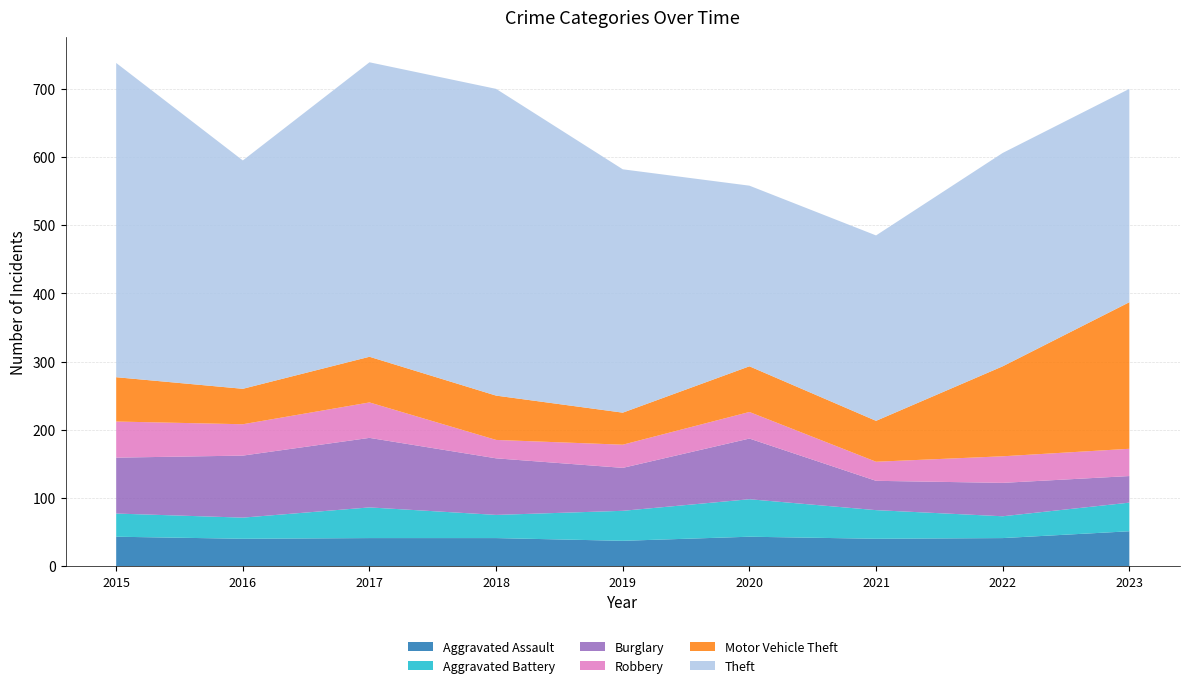

Reading left to right, transcribe all the data shown in this chart.

Aggravated Assault: 2015=43	2016=40	2017=41	2018=41	2019=37	2020=43	2021=40	2022=41	2023=51
Aggravated Battery: 2015=34	2016=31	2017=45	2018=34	2019=44	2020=55	2021=42	2022=32	2023=42
Burglary: 2015=82	2016=91	2017=102	2018=83	2019=63	2020=89	2021=43	2022=49	2023=39
Robbery: 2015=53	2016=46	2017=52	2018=27	2019=34	2020=39	2021=28	2022=39	2023=40
Motor Vehicle Theft: 2015=65	2016=52	2017=67	2018=65	2019=47	2020=67	2021=60	2022=132	2023=215
Theft: 2015=461	2016=335	2017=432	2018=450	2019=357	2020=265	2021=272	2022=313	2023=313